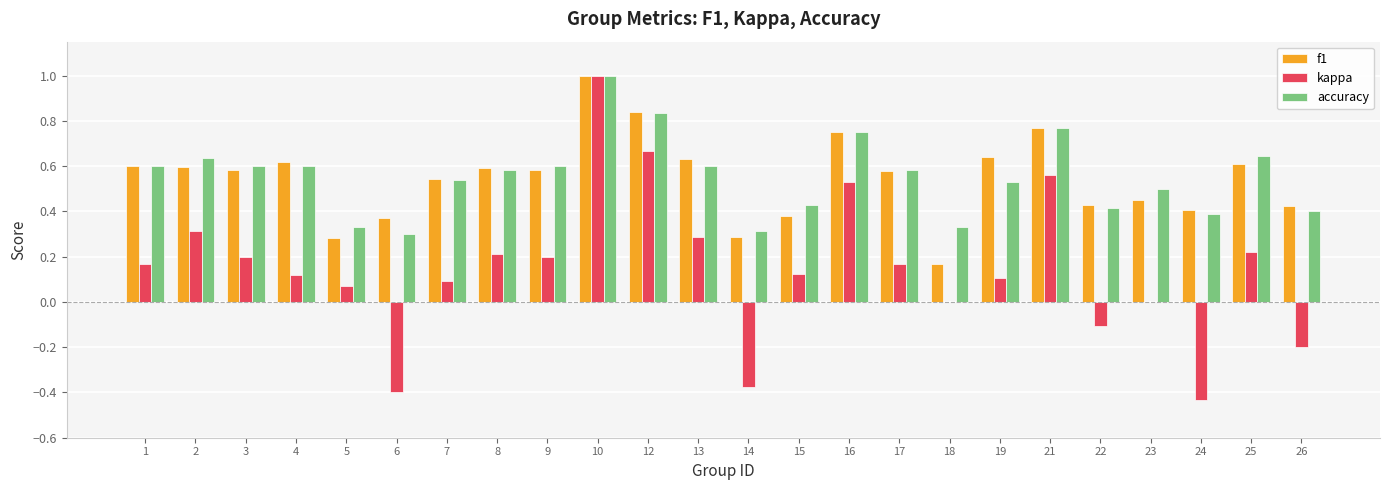

What is the total value across all series at 1?

1.4